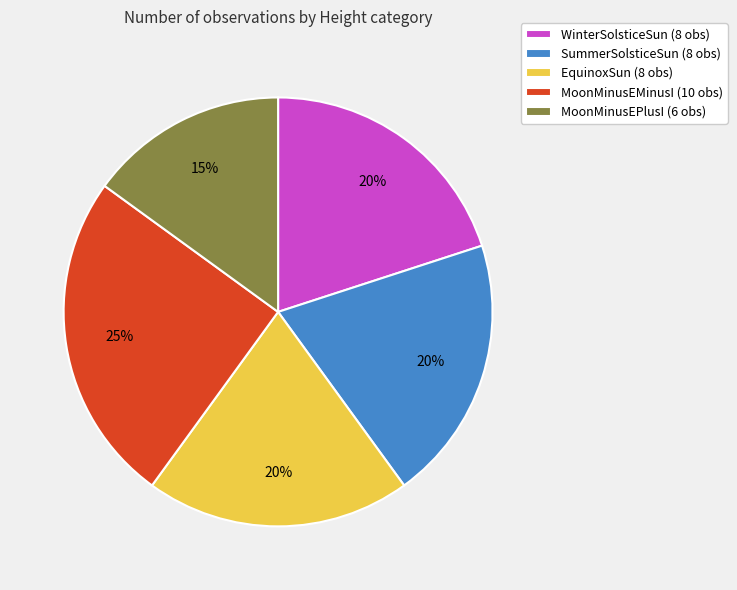

Count the number of slices in the pie.

5